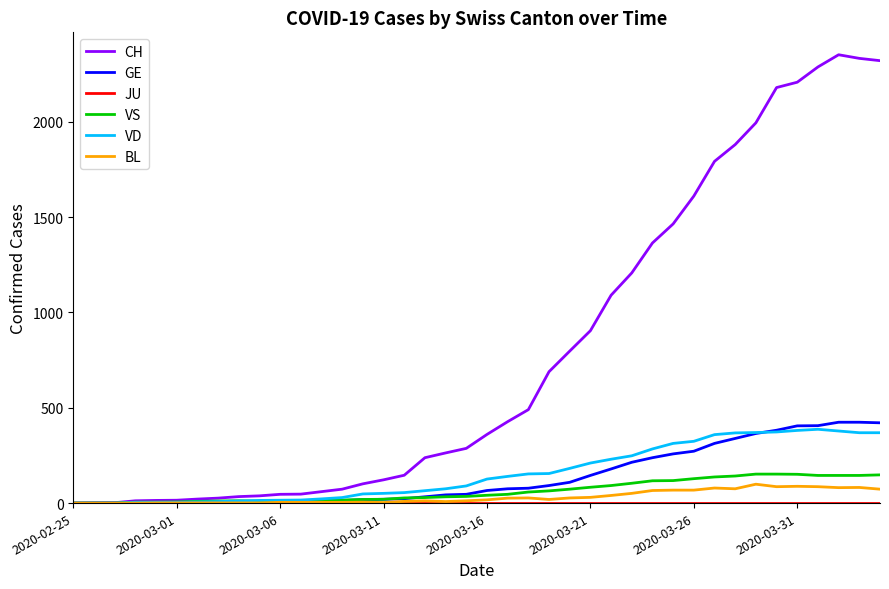

What is the highest value of the VD series?

387